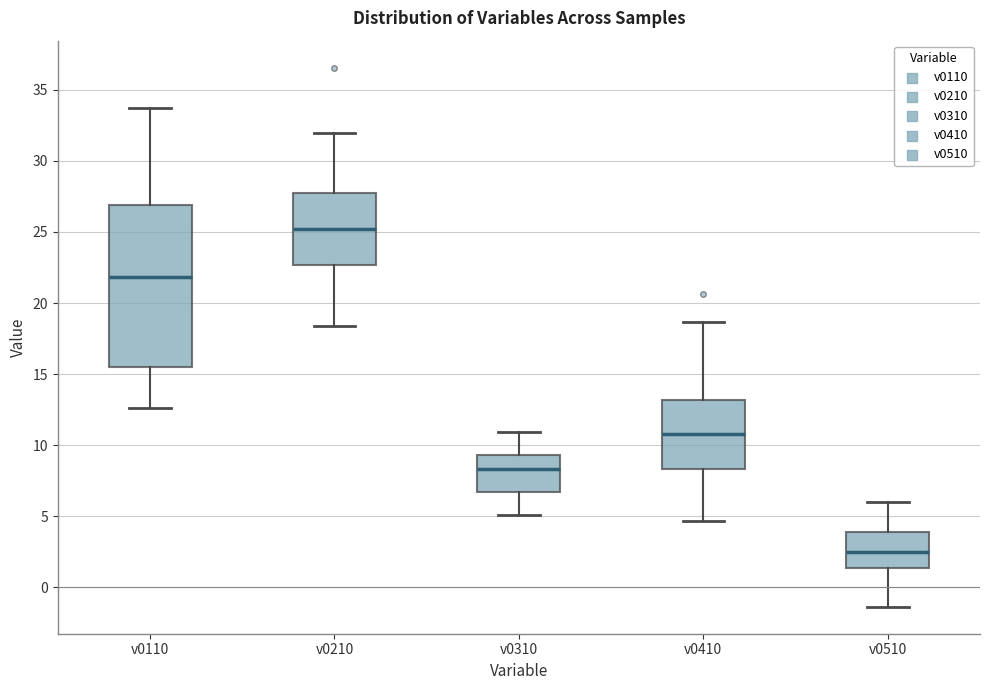

Which box has the highest median line?

v0210